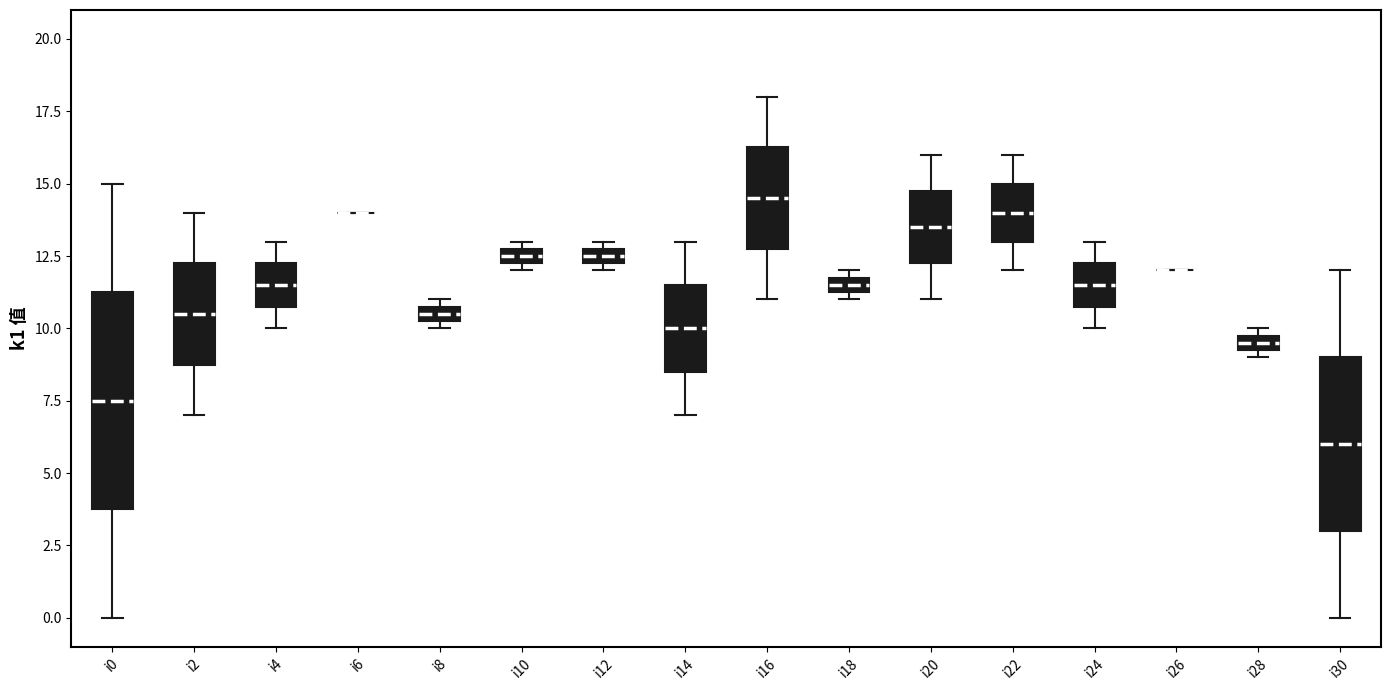

Where is the lower edge of the box for i10 on the y-axis? The values are not printed on the chart, so give them approximately, as read against the axis.

12.5